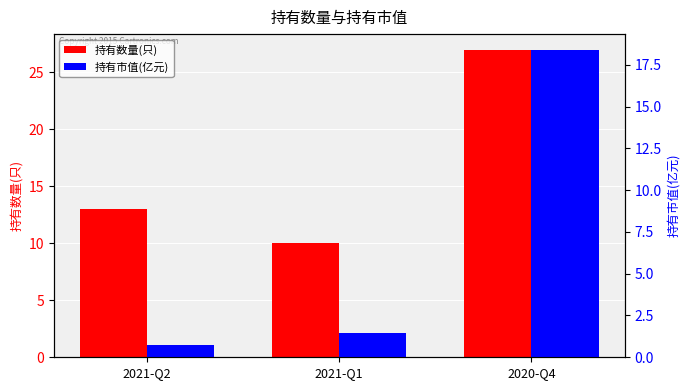

Where does the 持有市值(亿元) series first go above 1?

2021-Q1